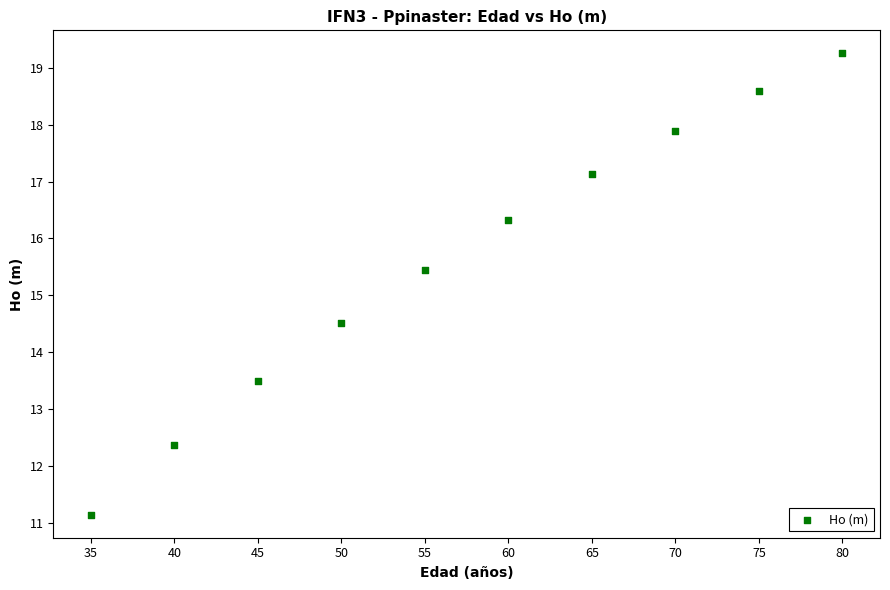

What is the average Y value?

15.6